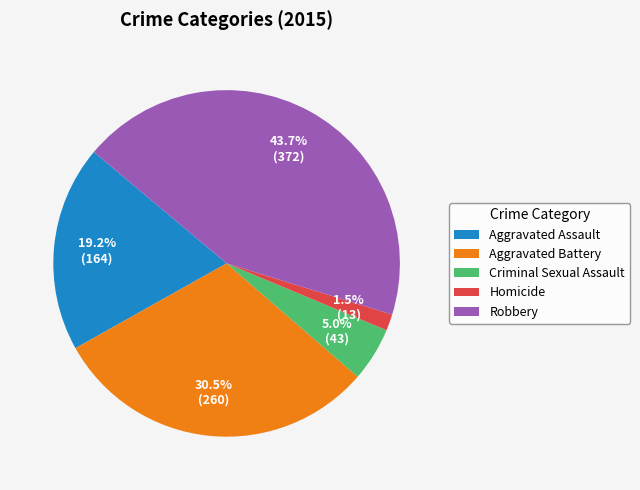

To the nearest percent, what is the difference between the largest and smallest slice percentages?

42%